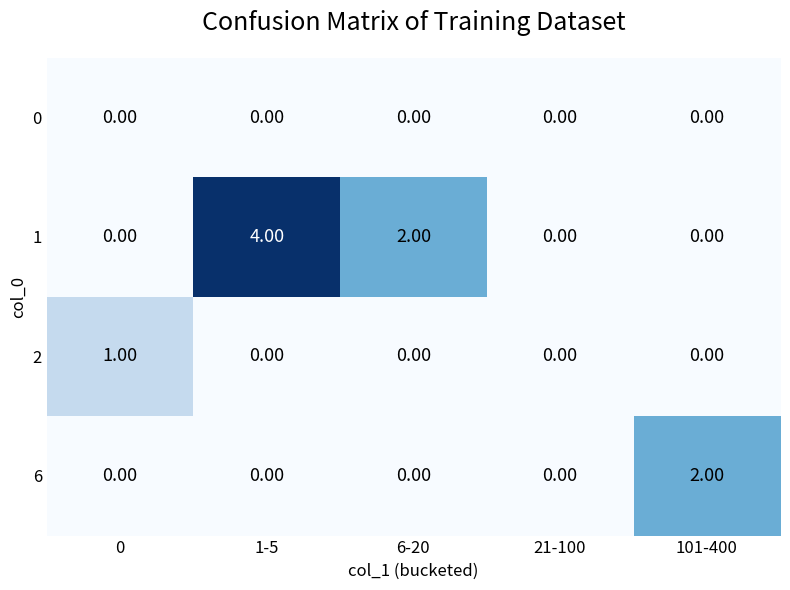

How many data points does each series have?

5